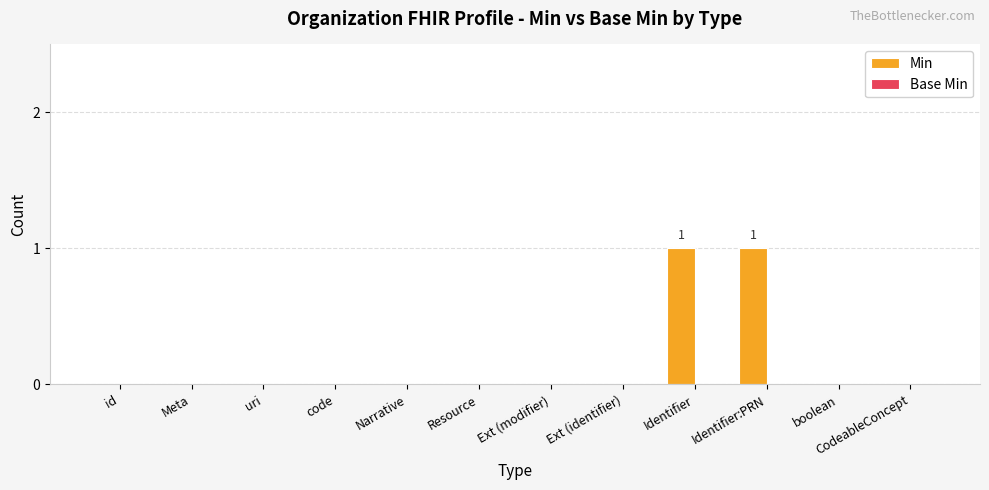

Is it true that the value at id is -1?

False